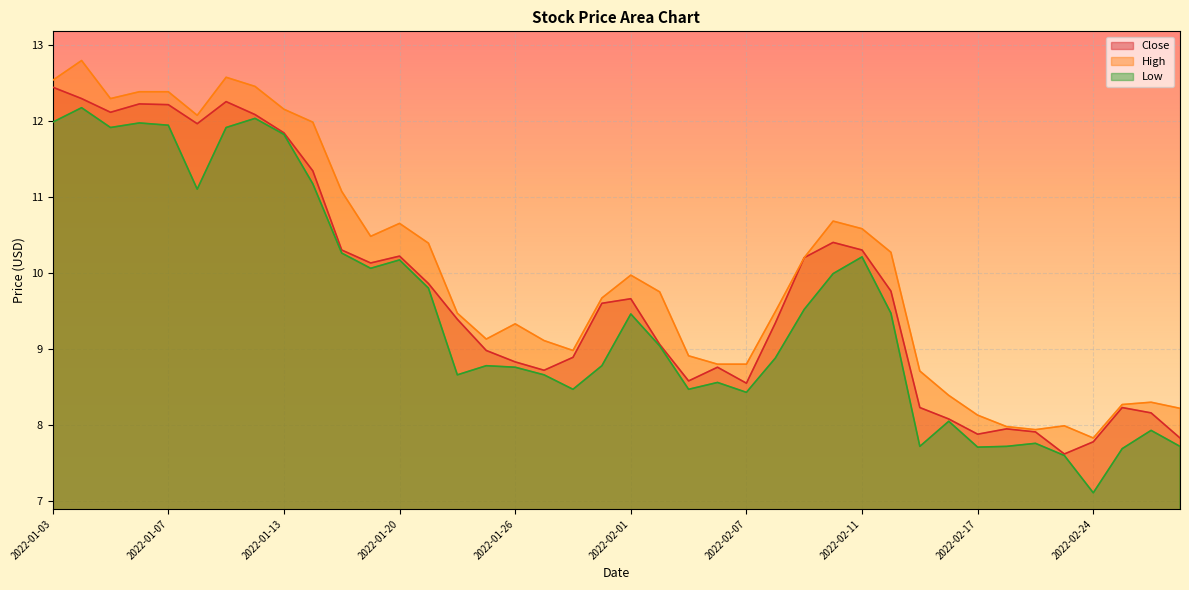

What is the label of the 15th point from the right?

2022-02-08